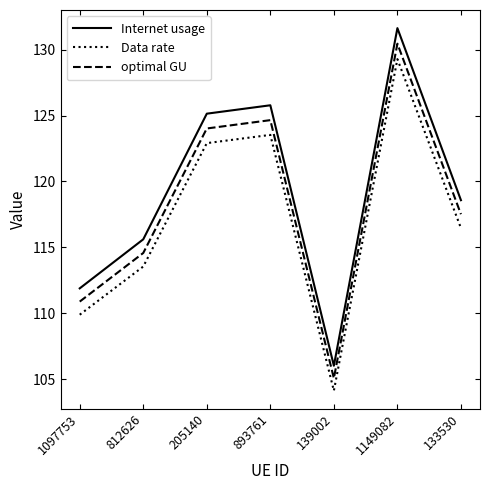

What position from the right is 1097753?

7